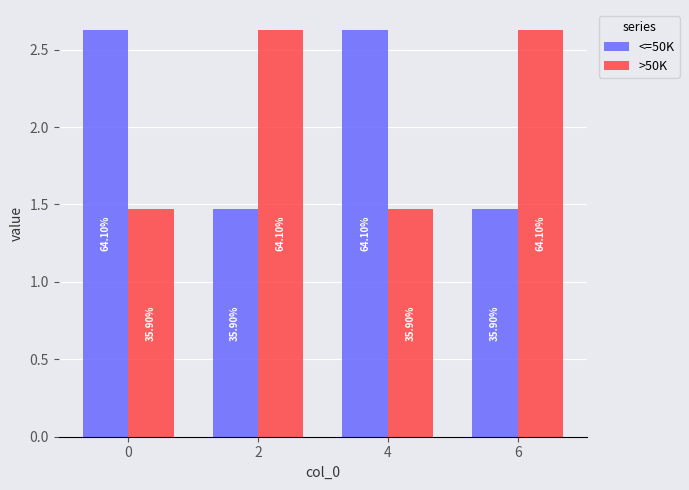

True or false: <=50K has a value of 2.6 at 0.

True